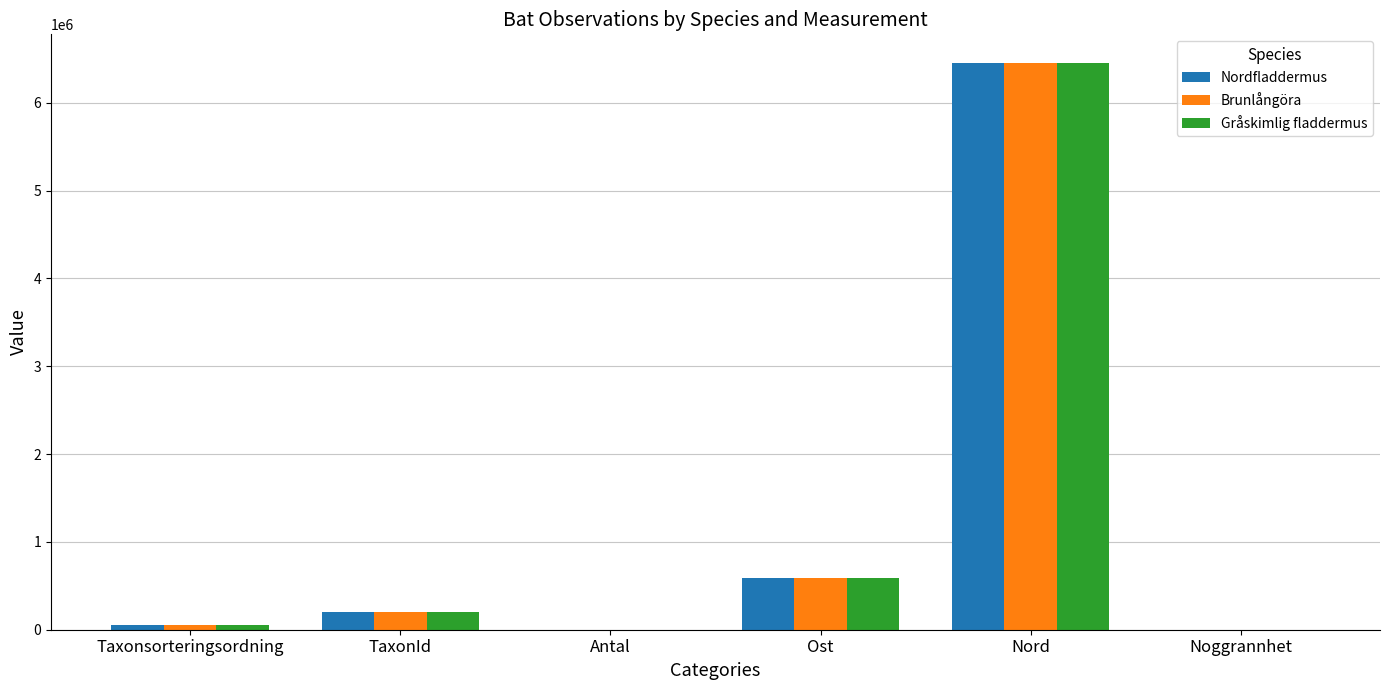

Between Taxonsorteringsordning and Antal, which series saw the biggest shift?

Brunlångöra